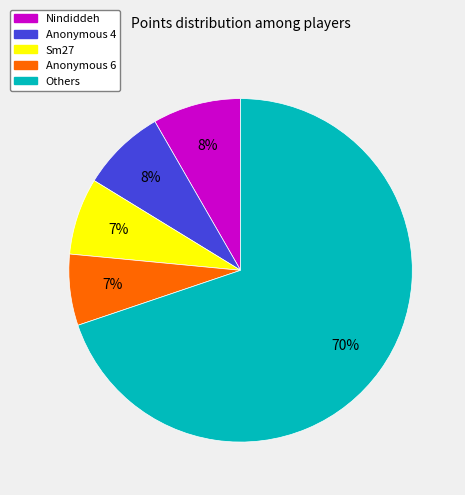

To the nearest percent, what is the difference between the largest and smallest slice percentages?

63%